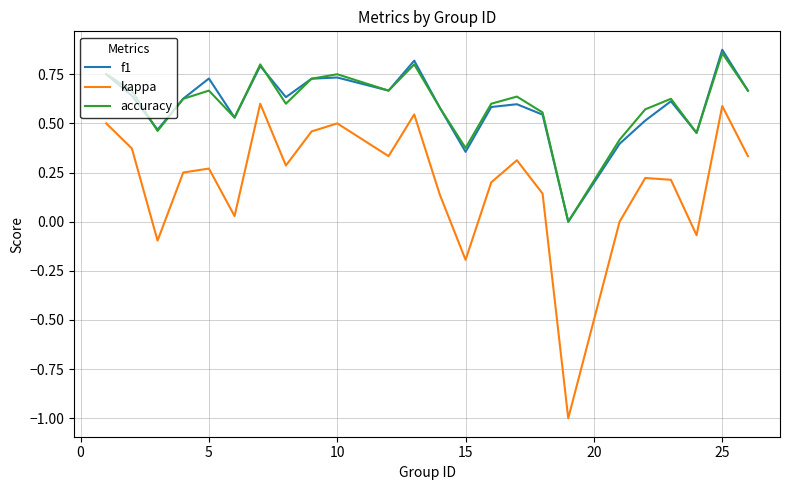

In kappa, how many points are higher than both neighbors (excluding endpoints)?

7